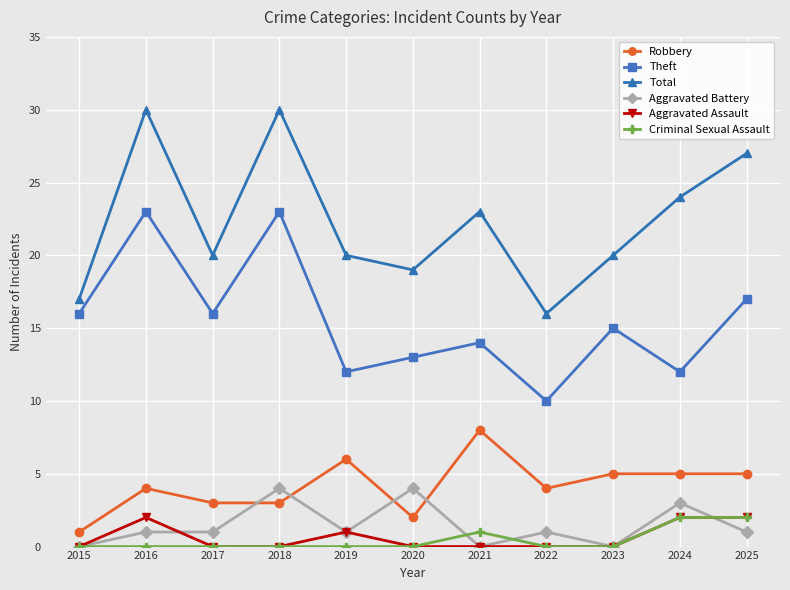

At how many categories does at least one series exceed 1?

11